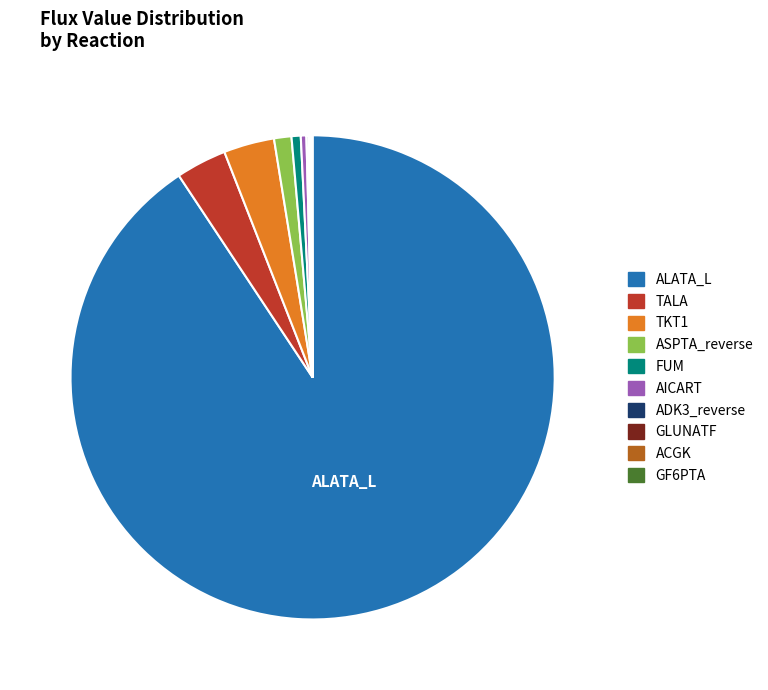

Which category has the biggest portion of the pie?

ALATA_L